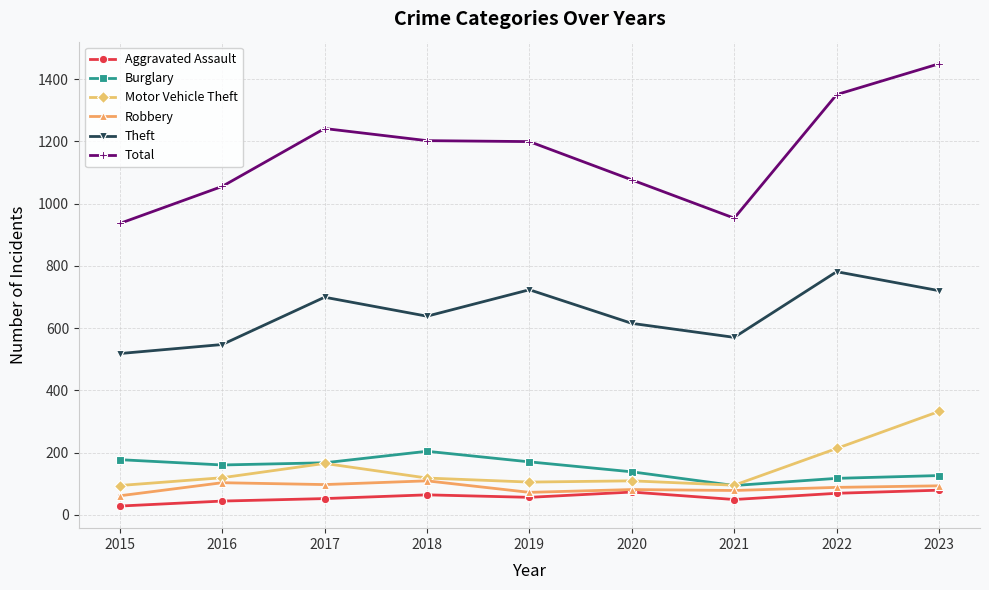

At which label does Aggravated Assault first exceed 56?

2018